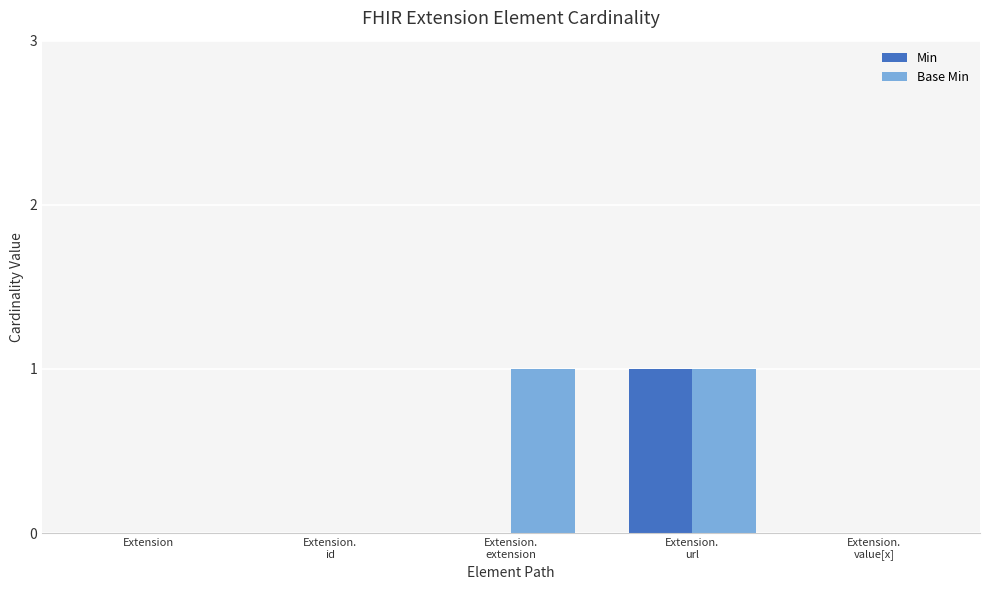

Reading right to left, transcribe all the data shown in this chart.

Min: 0	1	0	0	0
Base Min: 0	1	1	0	0